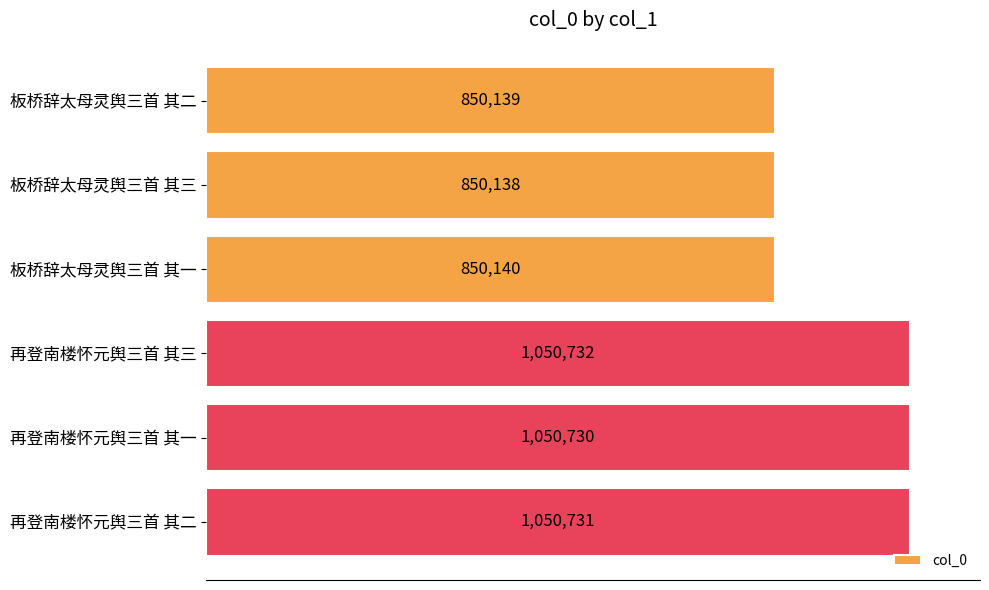

How many distinct data groups are displayed?

1